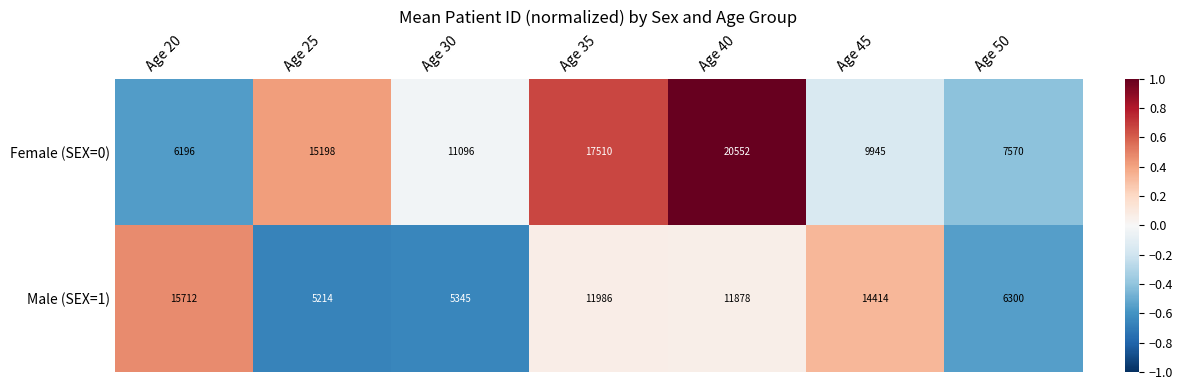

Count the number of categories in the chart.

7